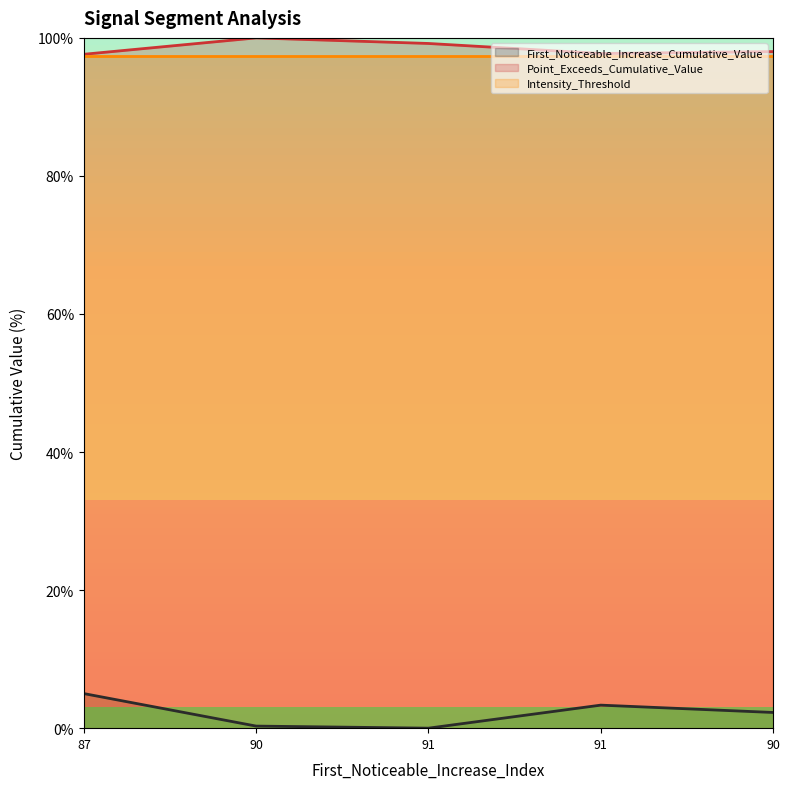

True or false: First_Noticeable_Increase_Cumulative_Value and Point_Exceeds_Cumulative_Value intersect in this chart.

False